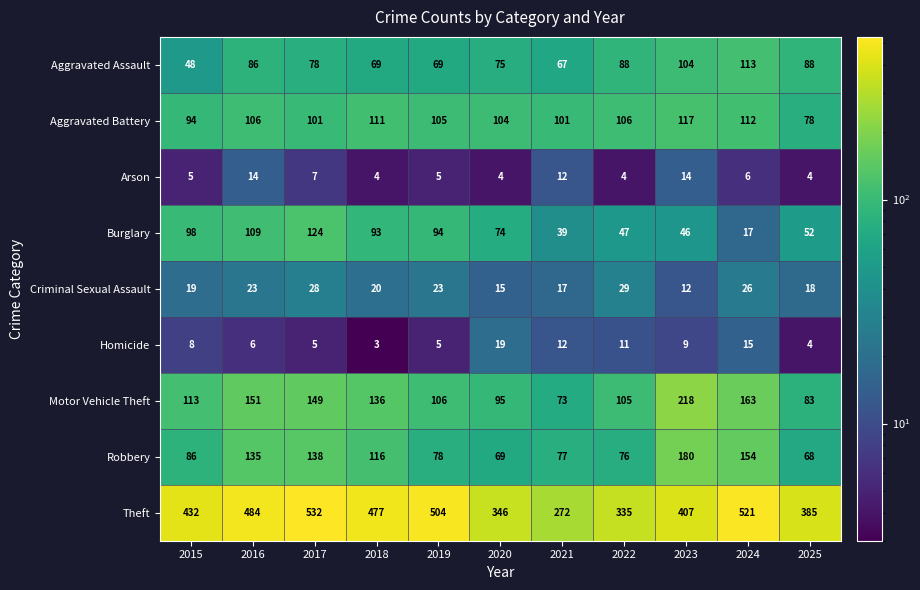

What is the difference between the maximum and second lowest values in the Criminal Sexual Assault series?

14